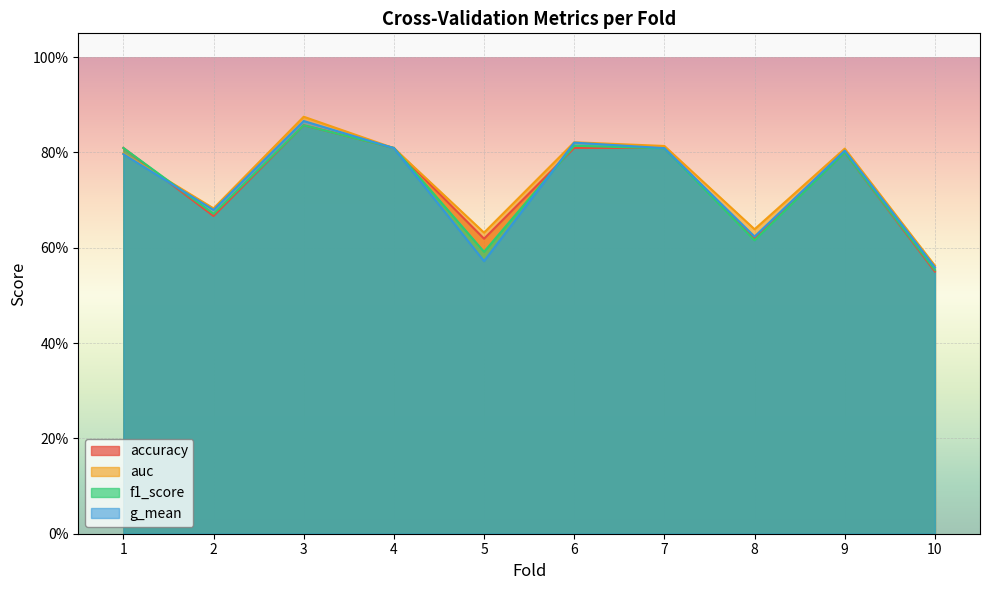

What is the difference between the maximum and minimum values in the auc series?

0.3